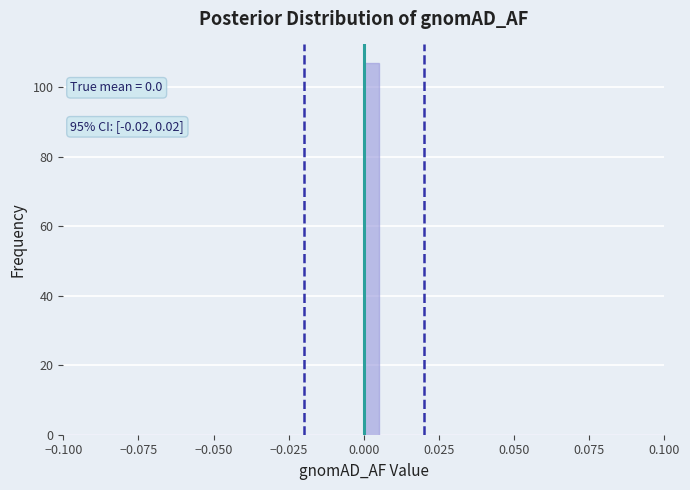

Around what value on the x-axis is the tallest bar? Give the approximate position of its centre, as read against the axis.

0.005